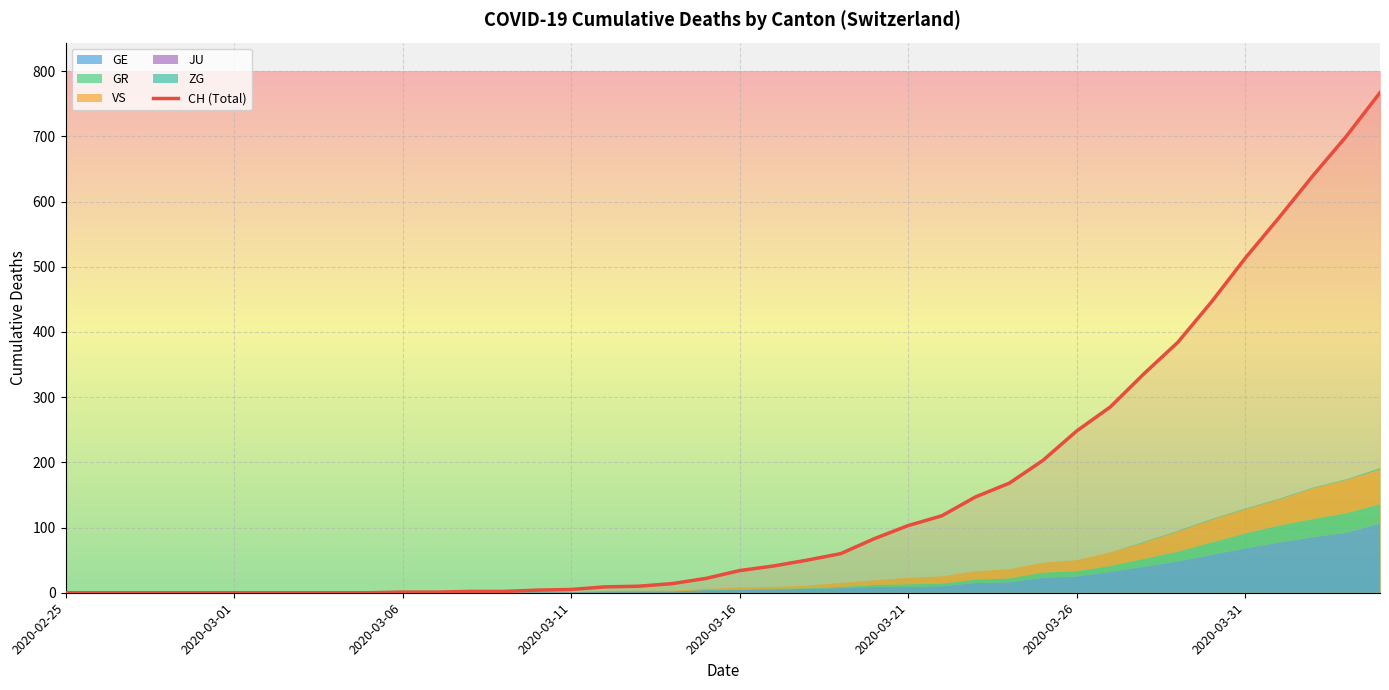

What is the sum of all values?

5970